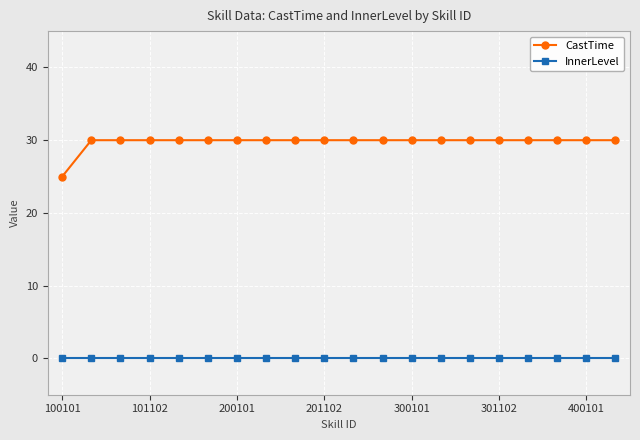

What is the maximum value shown in the chart?

30